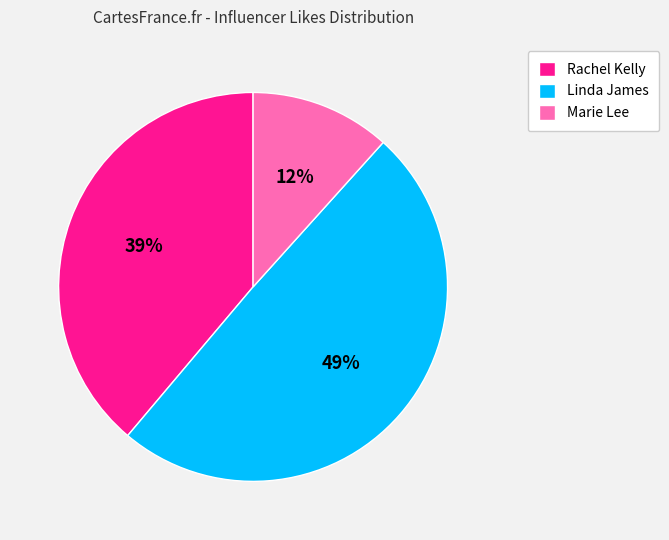

To the nearest percent, what is the combined percentage of Rachel Kelly and Linda James?

88%